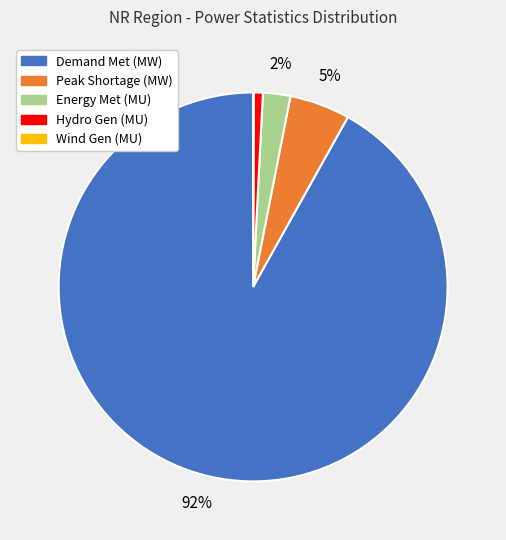

Is the sum of Peak Shortage (MW) and Hydro Gen (MU) greater than half?

No